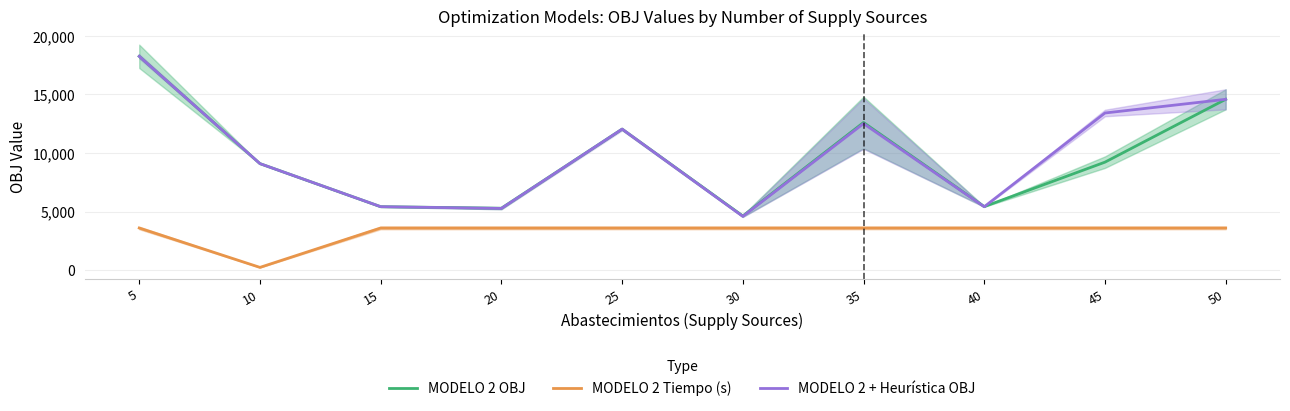

What is the difference between the MODELO 2 + Heurística OBJ values at 45 and 5?

4837.0